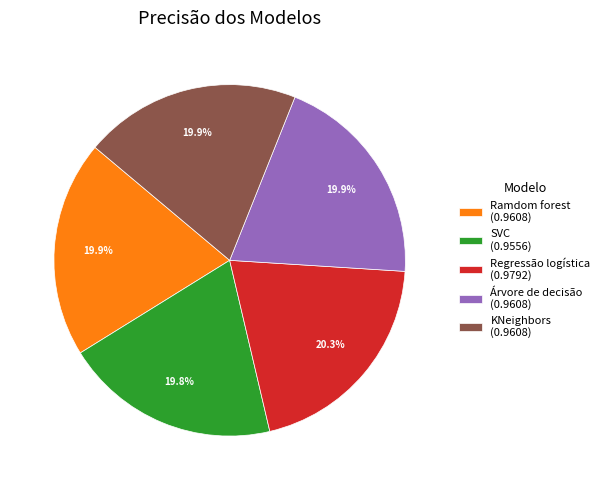

Is it true that SVC is 9% of the pie?

False